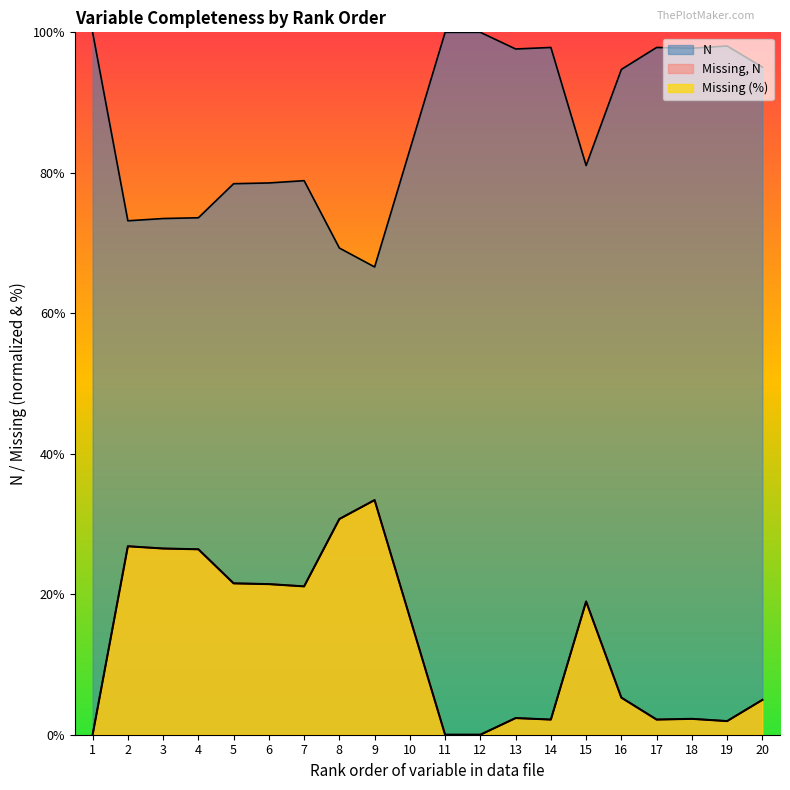

Which series ends up on top after the final intersection of Missing, N and Missing (%)?

Missing (%)